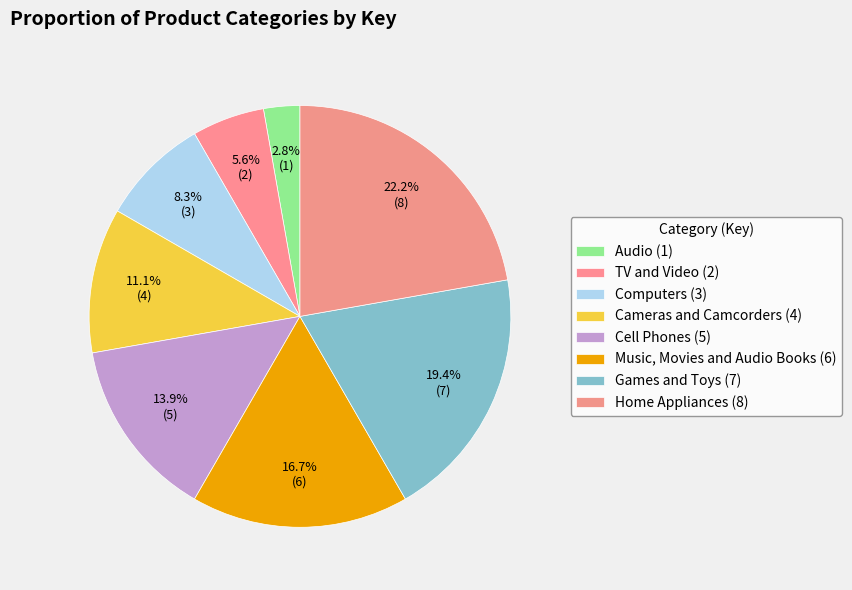

Rank the categories by value from highest to lowest.

Home Appliances, Games and Toys, Music, Movies and Audio Books, Cell Phones, Cameras and Camcorders, Computers, TV and Video, Audio